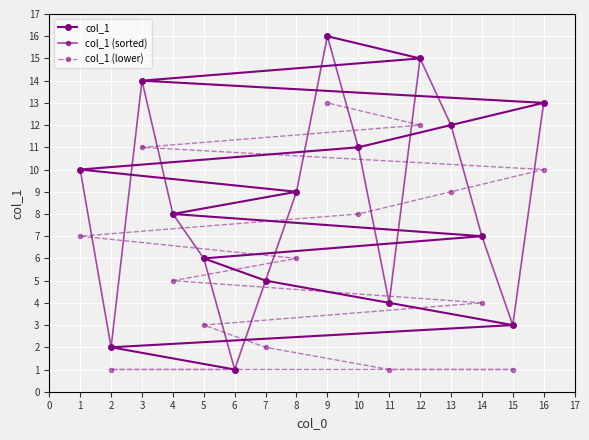

Which series has the widest spread of values?

col_1